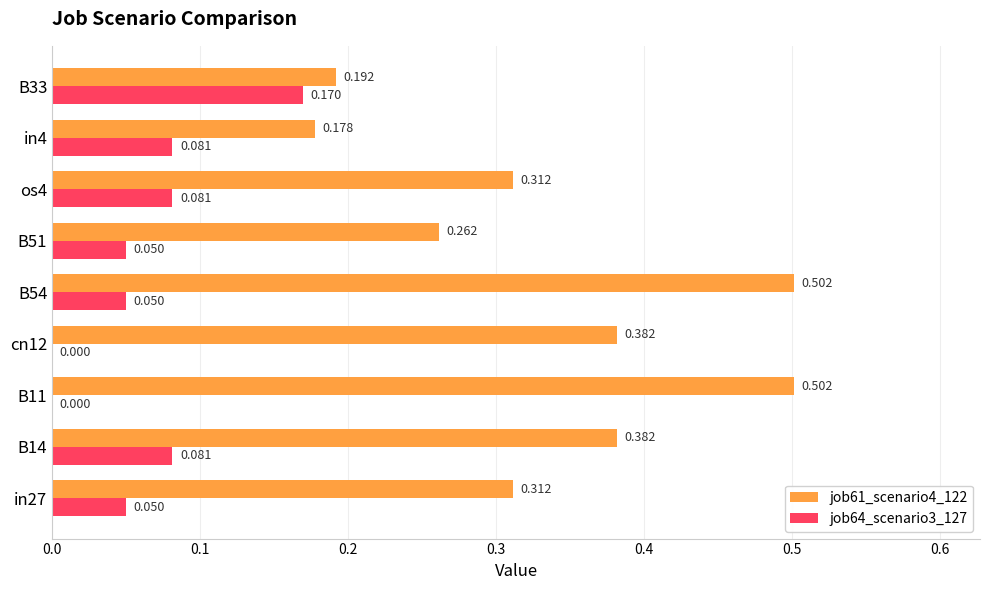

What is the sum of all job64_scenario3_127 values?

0.6